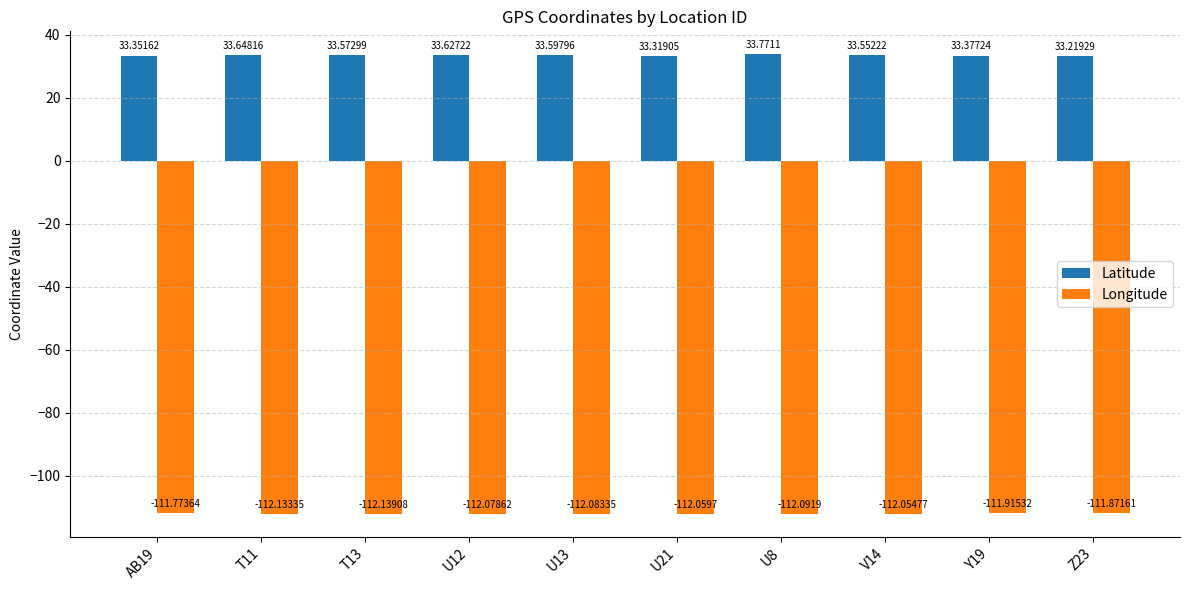

Reading left to right, extract all data points from this chart.

Latitude: 33.4	33.6	33.6	33.6	33.6	33.3	33.8	33.6	33.4	33.2
Longitude: -111.8	-112.1	-112.1	-112.1	-112.1	-112.1	-112.1	-112.1	-111.9	-111.9